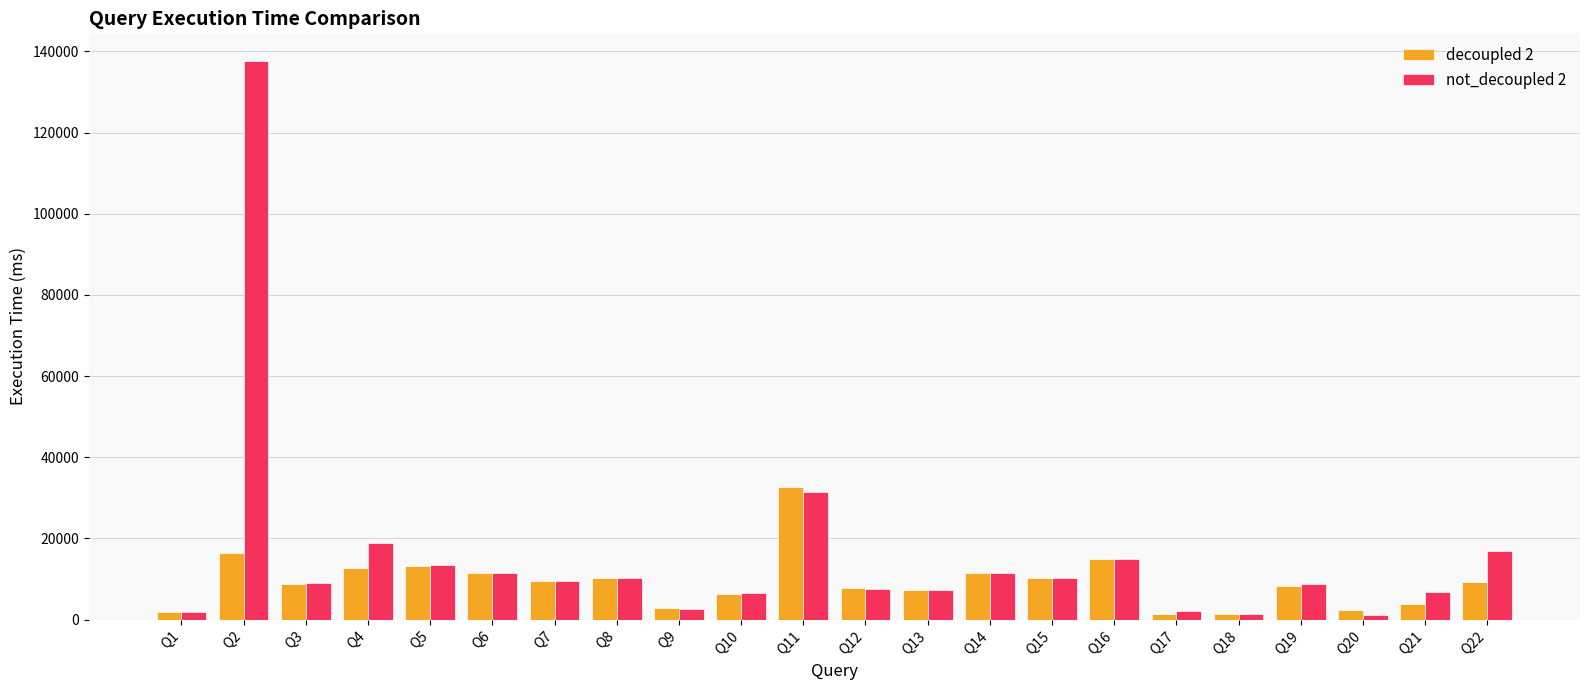

What is the value of the decoupled 2 bar at the 17th from the left?

1399.0